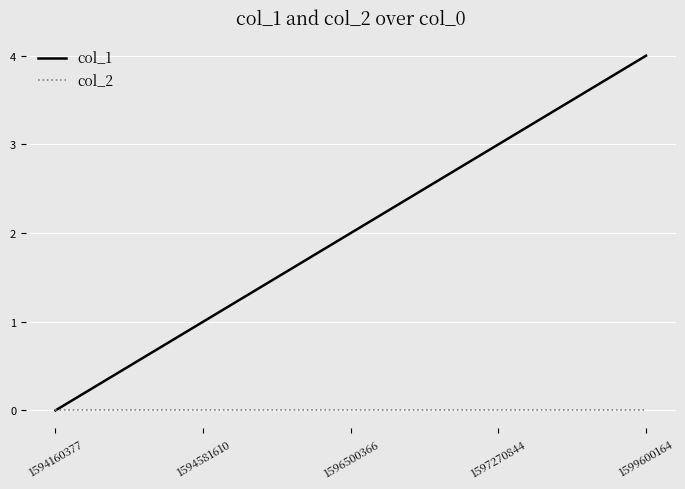

What is the spread (max minus min) of values at 1597270844?

3